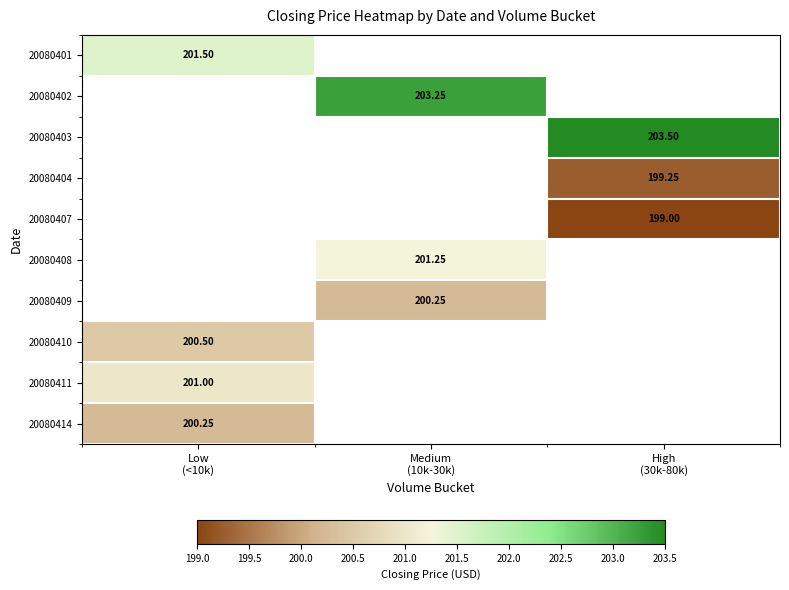

What is the spread (max minus min) of values at Low
(<10k)?

1.2